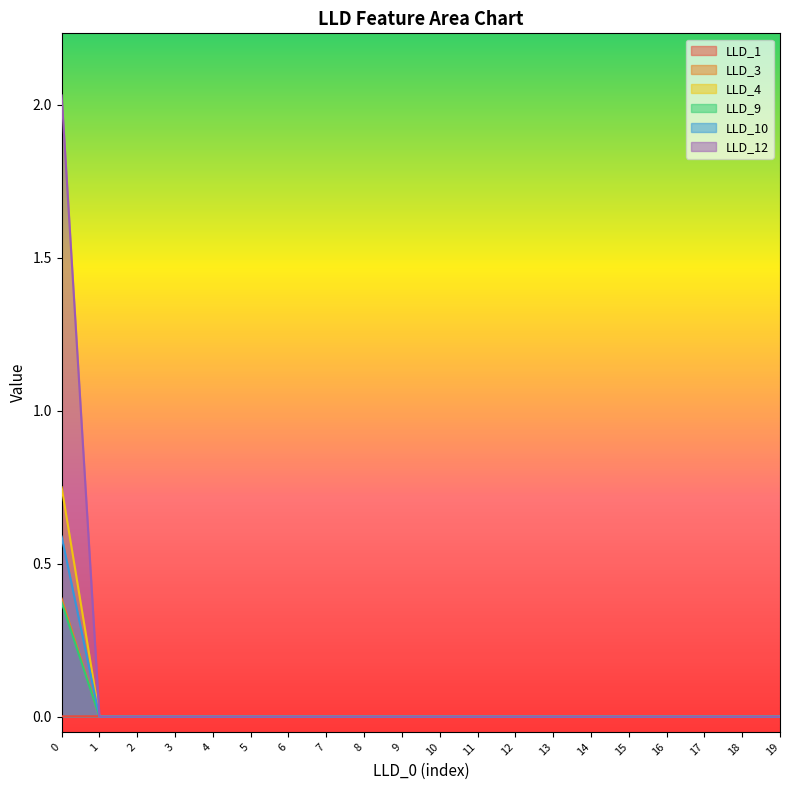

How many categories are shown in the chart?

20